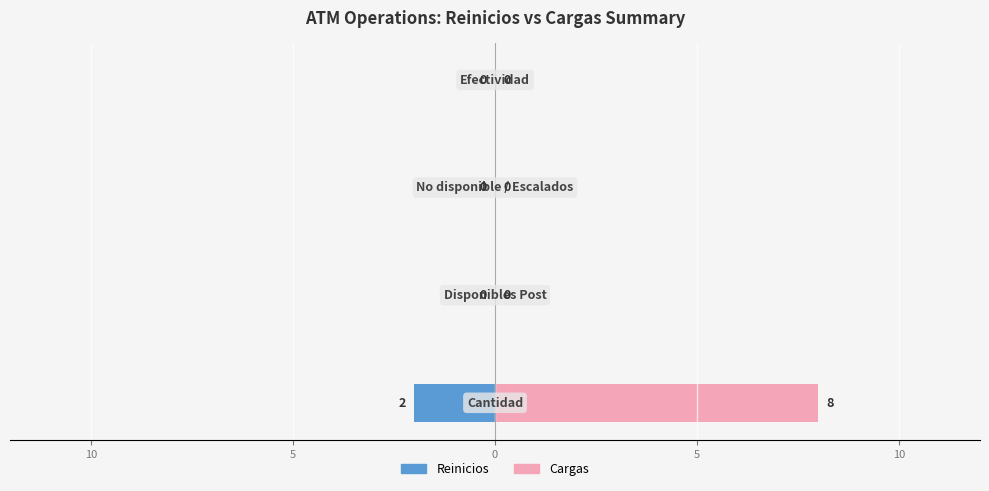

Is the value of Cargas at 5 greater than the value of Reinicios at 0?

No